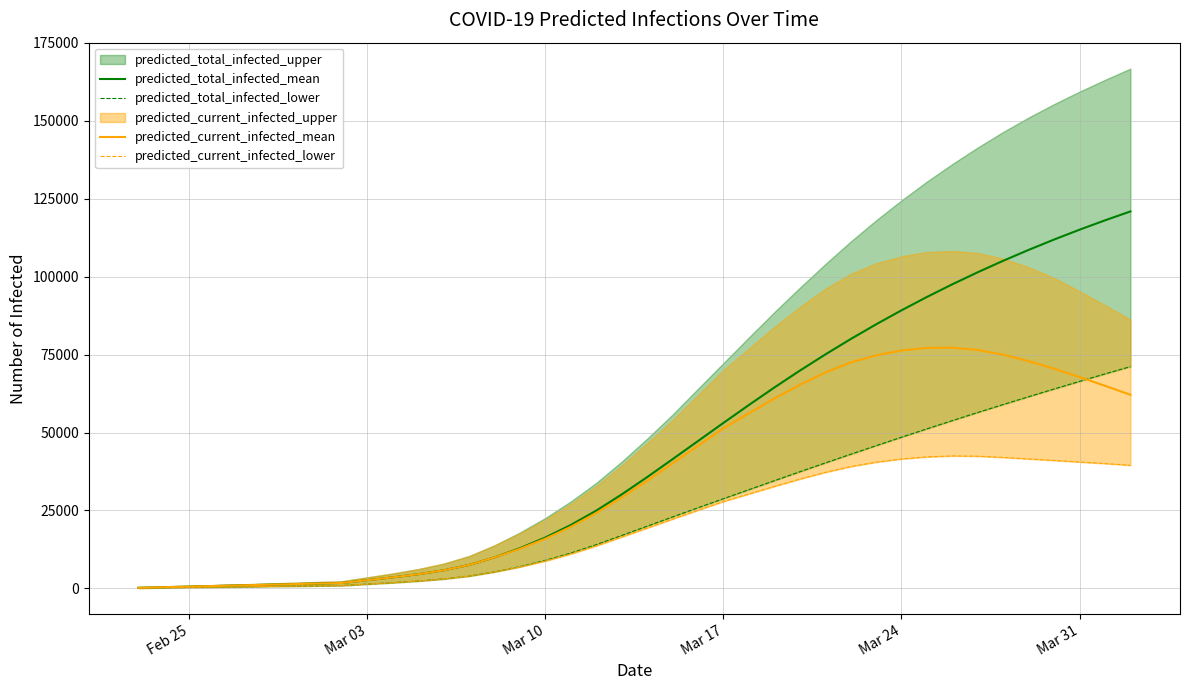

What is the average value of the predicted_total_infected_lower series?

25291